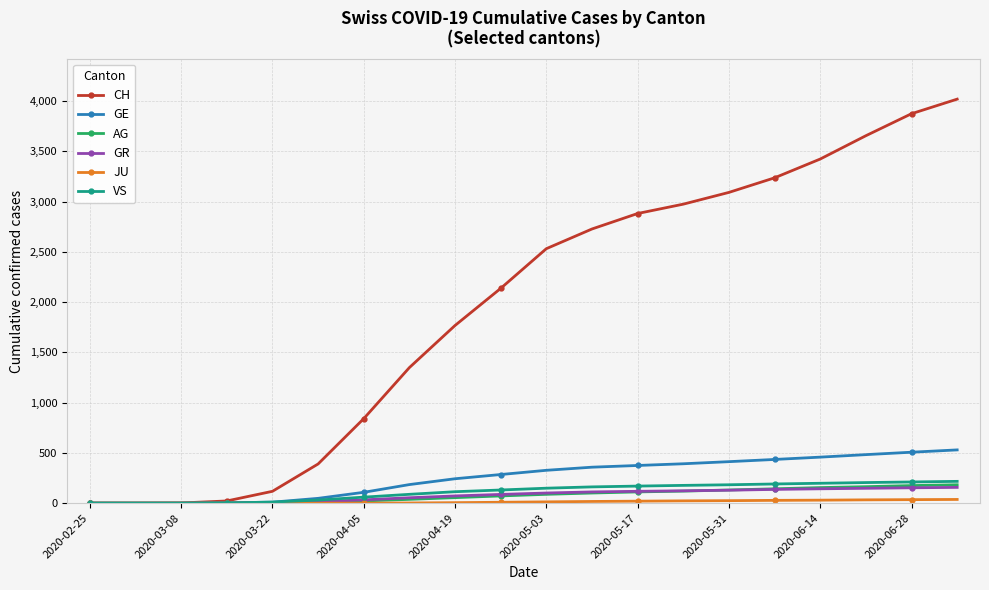

What is the difference between the maximum and second lowest values in the AG series?

183